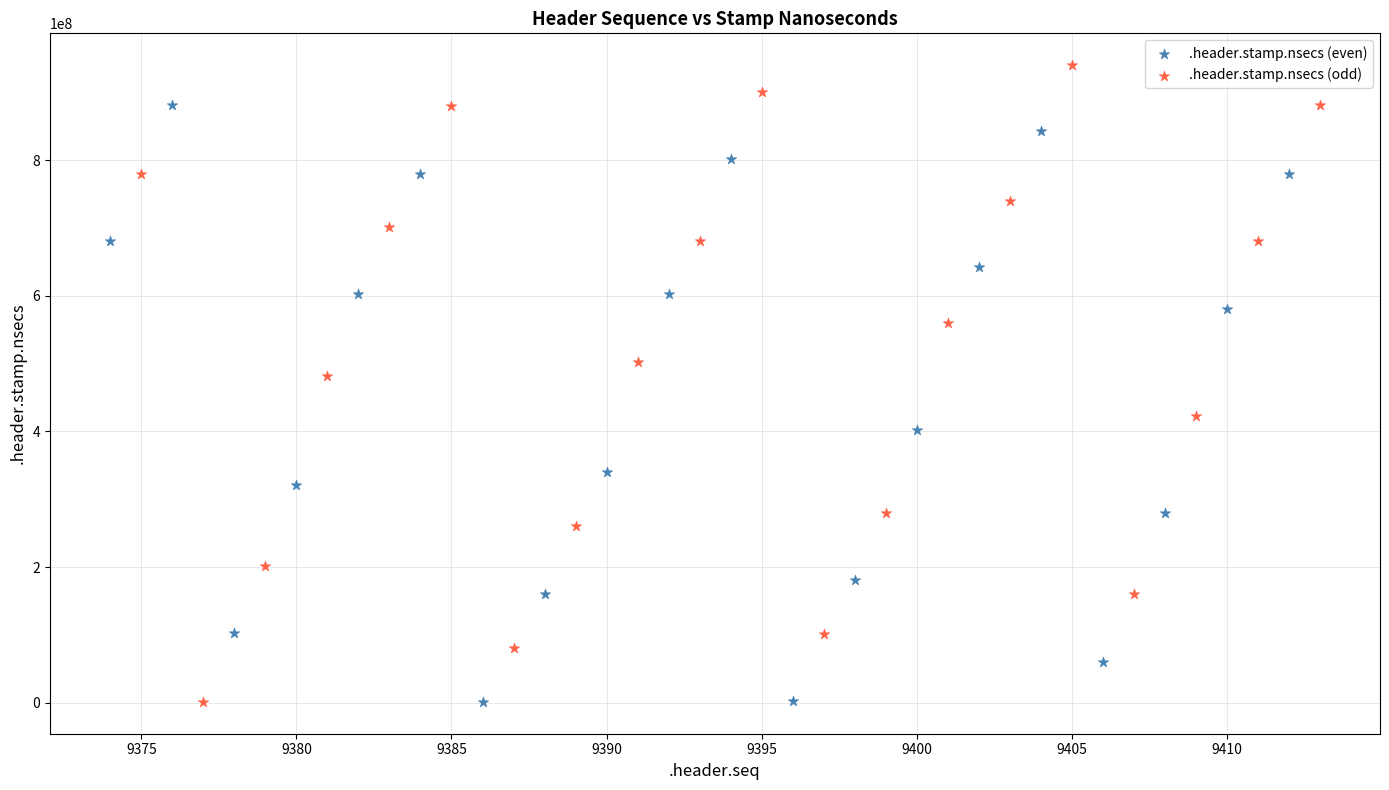

Which series reaches the maximum Y coordinate?

.header.stamp.nsecs (odd)